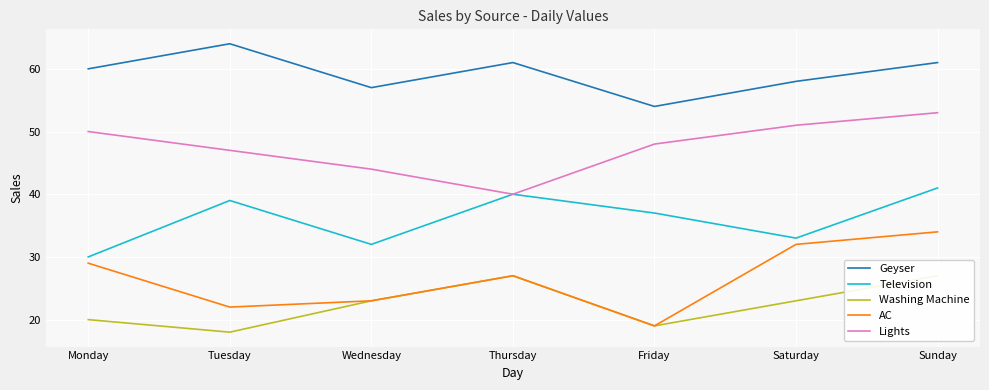

Reading left to right, list all the values displayed in this chart.

Geyser: 60	64	57	61	54	58	61
Television: 30	39	32	40	37	33	41
Washing Machine: 20	18	23	27	19	23	27
AC: 29	22	23	27	19	32	34
Lights: 50	47	44	40	48	51	53